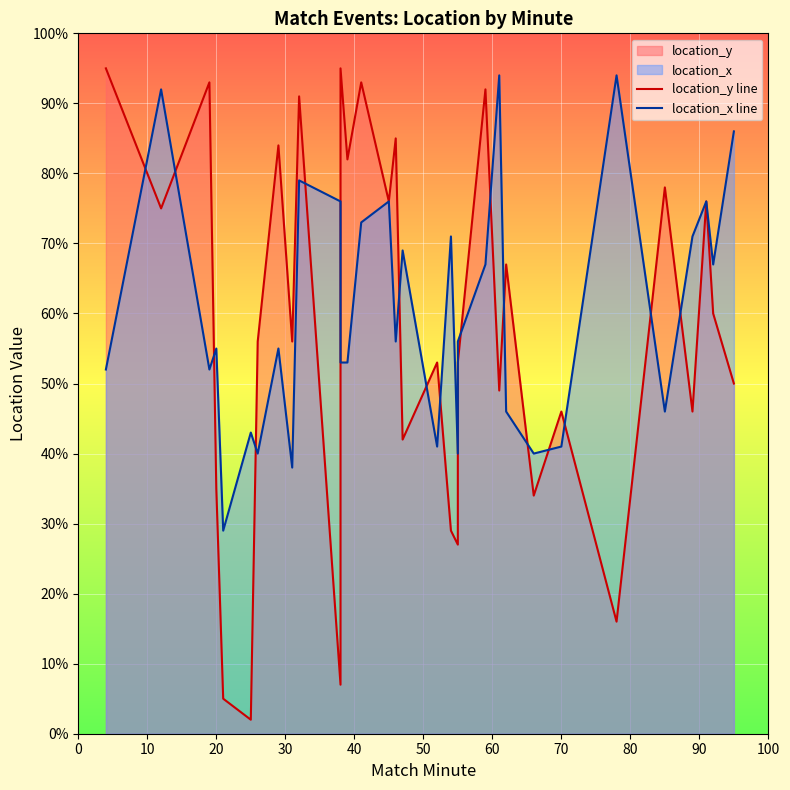

How many series are shown in this chart?

2